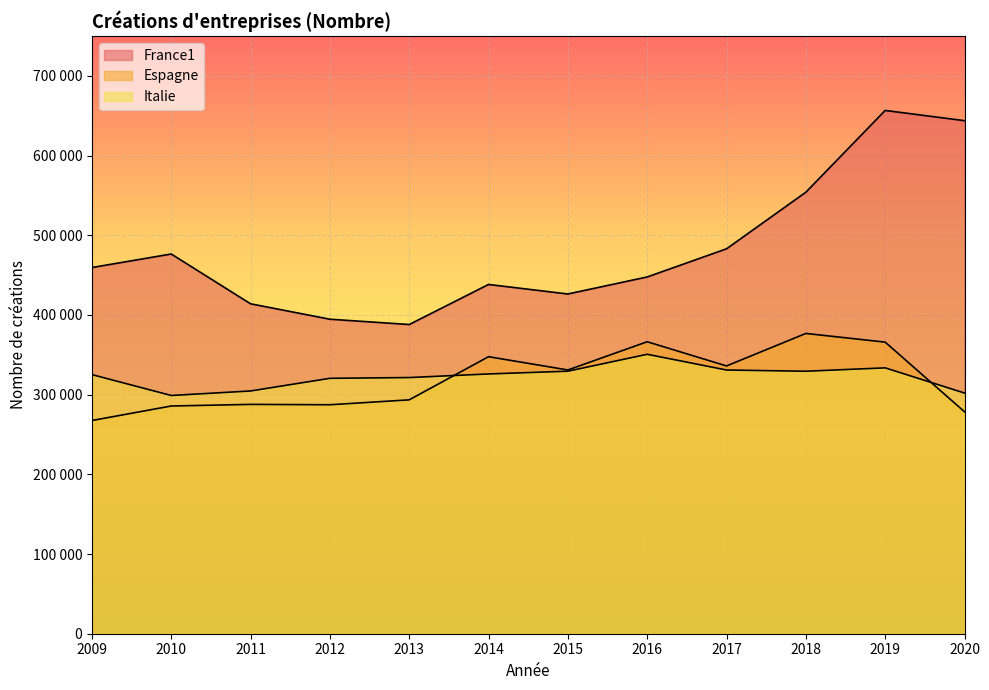

Which category has the lowest value in the Italie series?

2010